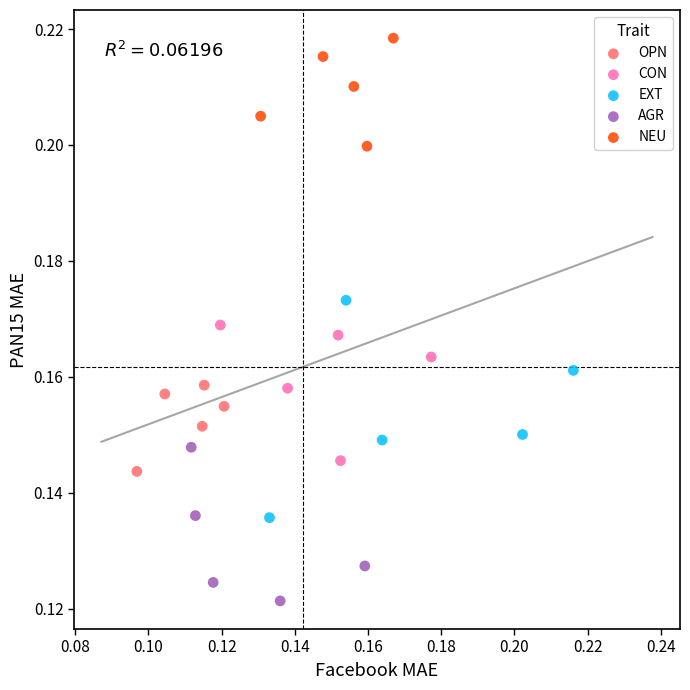

Which series contains the highest Y value?

NEU